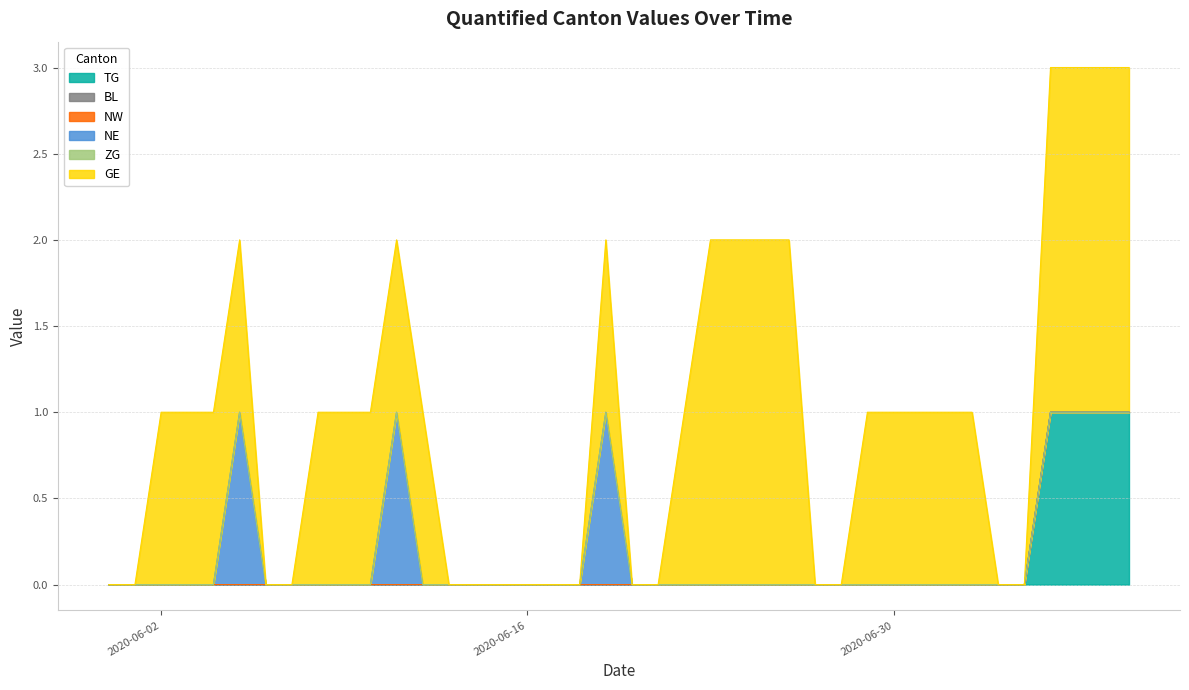

What is the label of the 5th point from the right?

2020-07-05